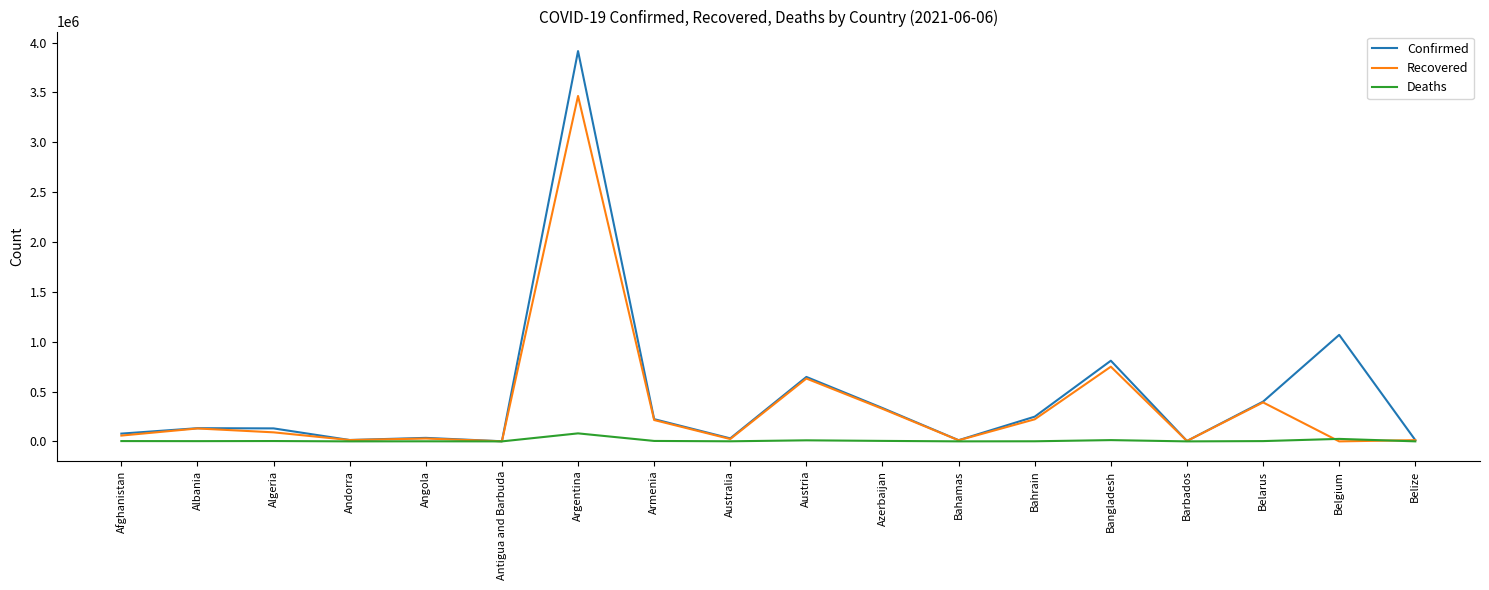

What is the highest value of the Recovered series?

3465137